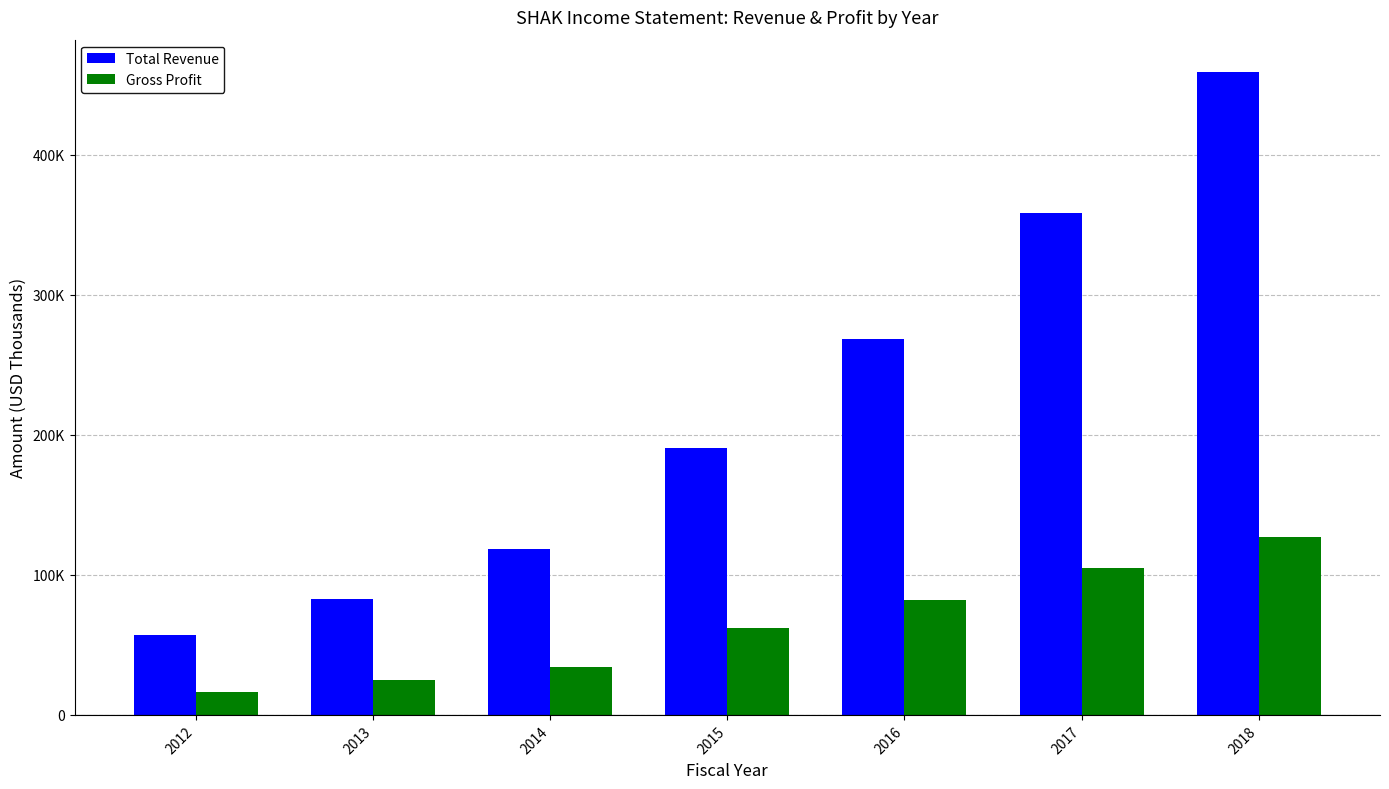

What are all the series names shown in the legend?

Total Revenue, Gross Profit